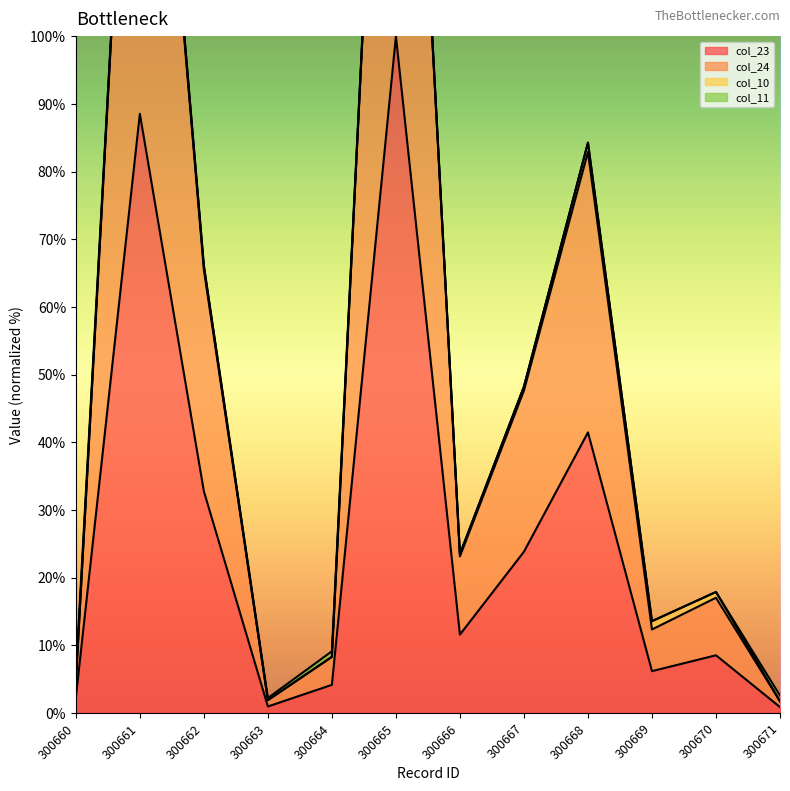

Which category has the lowest value across all series?

300671